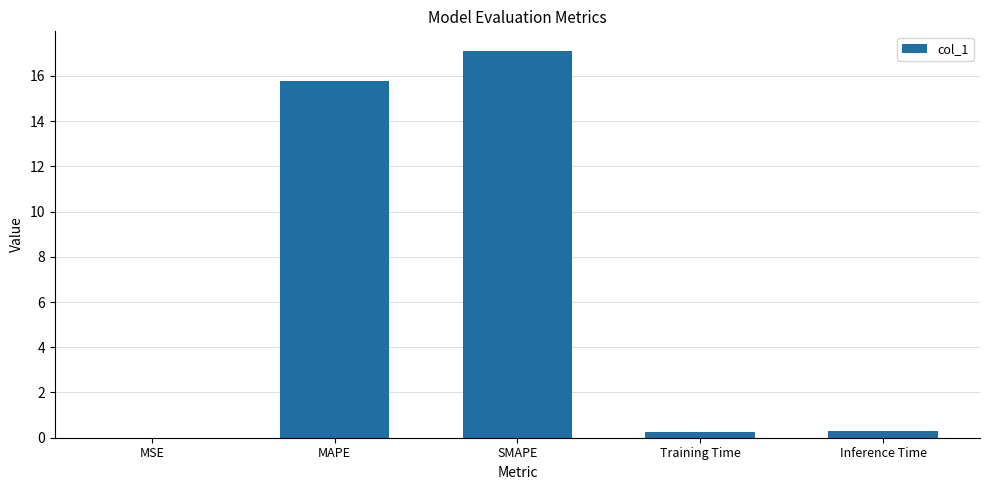

What is the sum of all values?

33.4